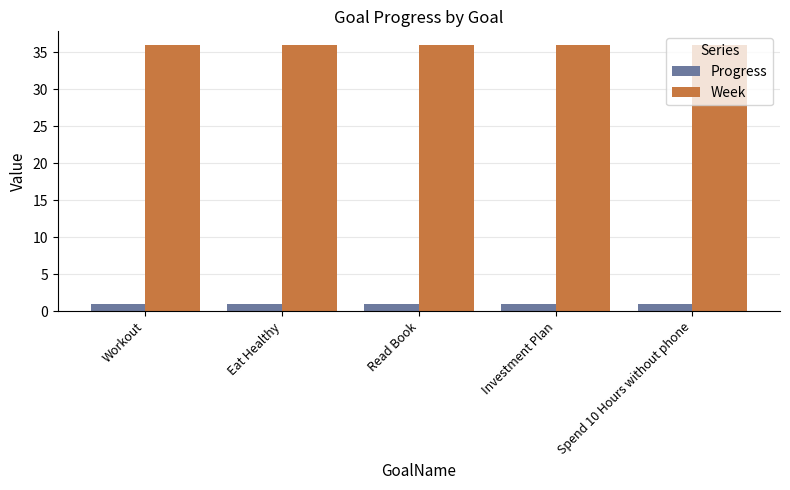

Does the chart contain stacked bars?

No